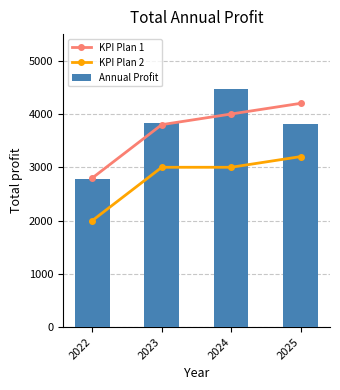

What is the value of the KPI Plan 2 bar at the 3rd from the left?

3000